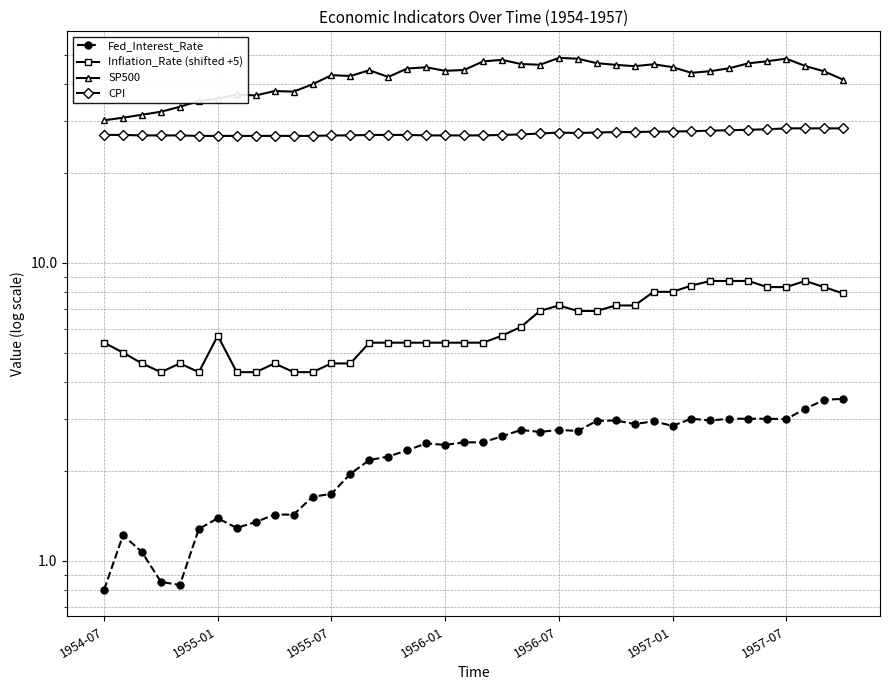

True or false: SP500 and Inflation_Rate (shifted +5) cross at least once.

False